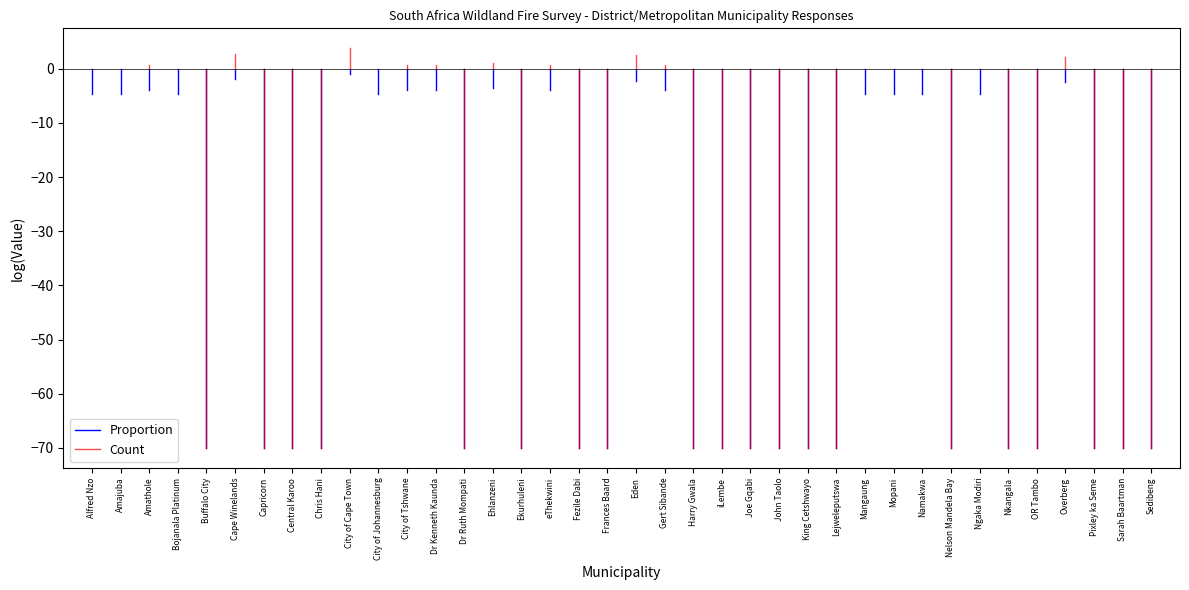

What is the label of the 1st point from the left?

Alfred Nzo